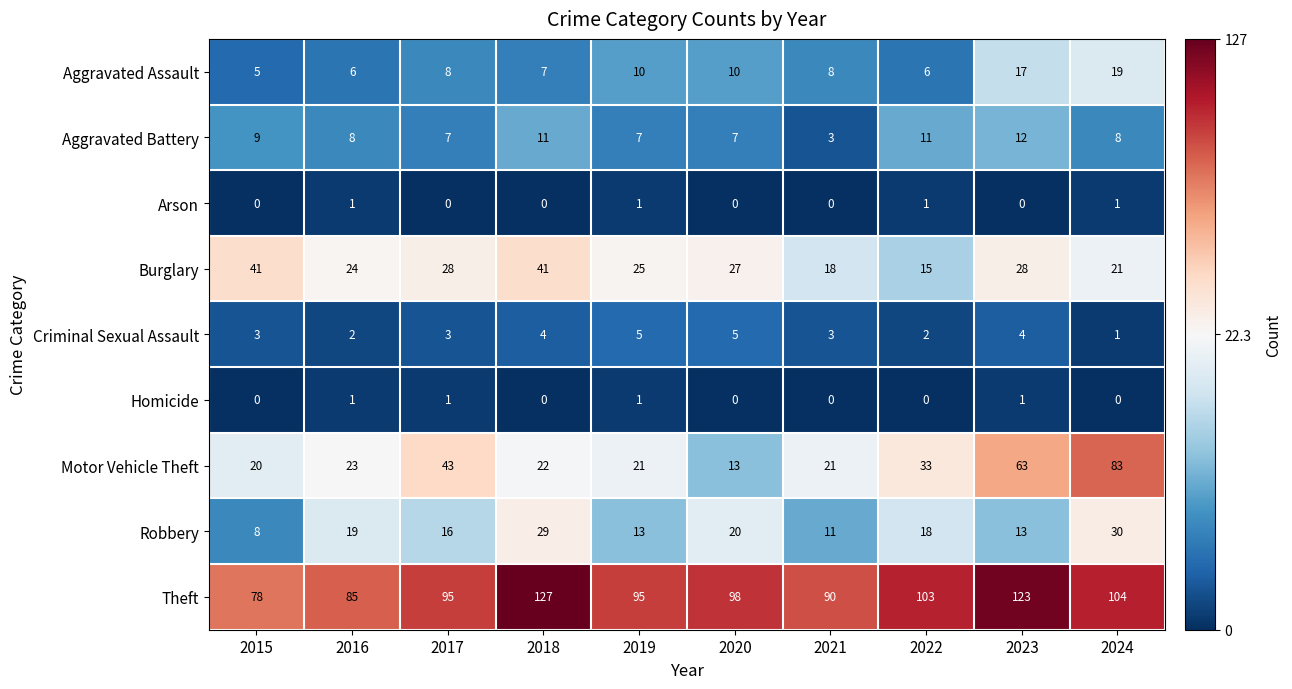

Count the Arson values in the range 0 to 1.

10